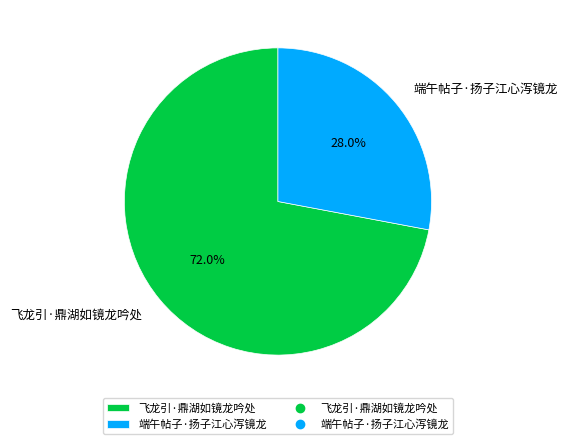

Between 端午帖子·扬子江心泻镜龙 and 飞龙引·鼎湖如镜龙吟处, which is larger?

飞龙引·鼎湖如镜龙吟处